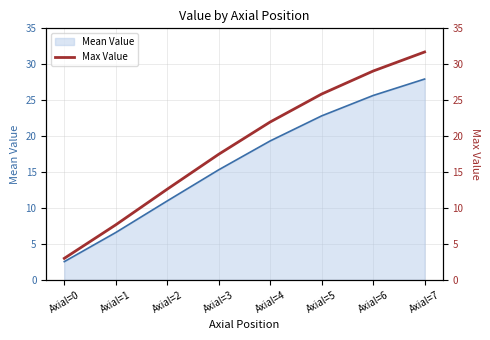

Reading left to right, what are all the values shown in this chart?

3.0	7.7	12.6	17.5	22.0	25.9	29.1	31.7